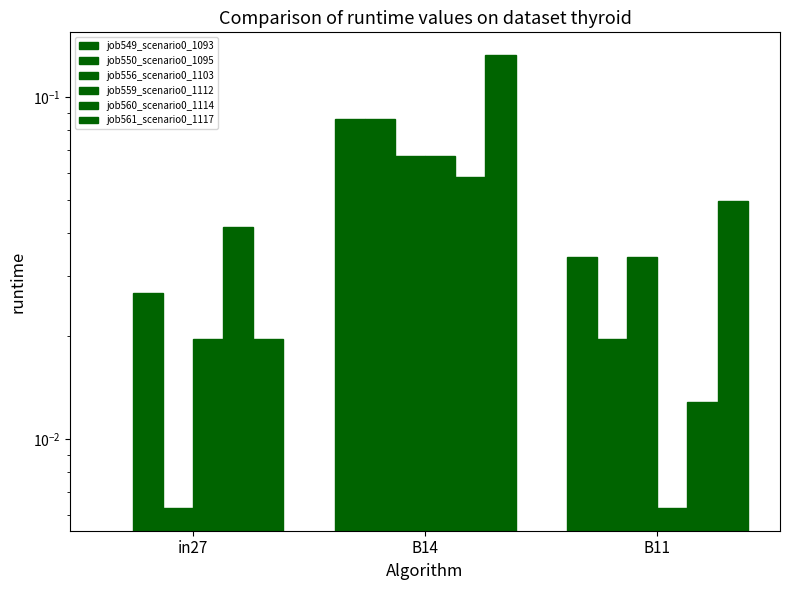

What position from the right is in27?

3